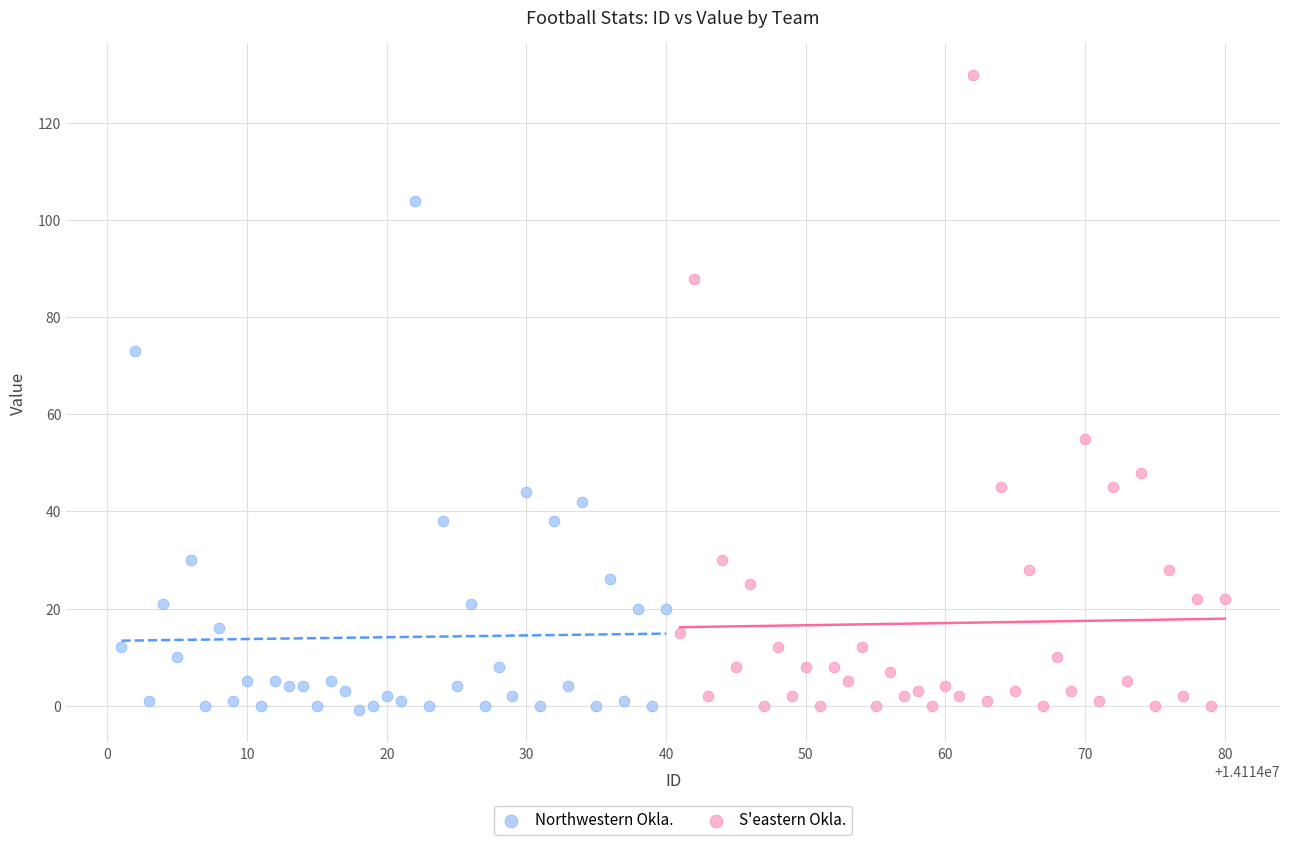

Which series has the widest spread of Y values?

S'eastern Okla.